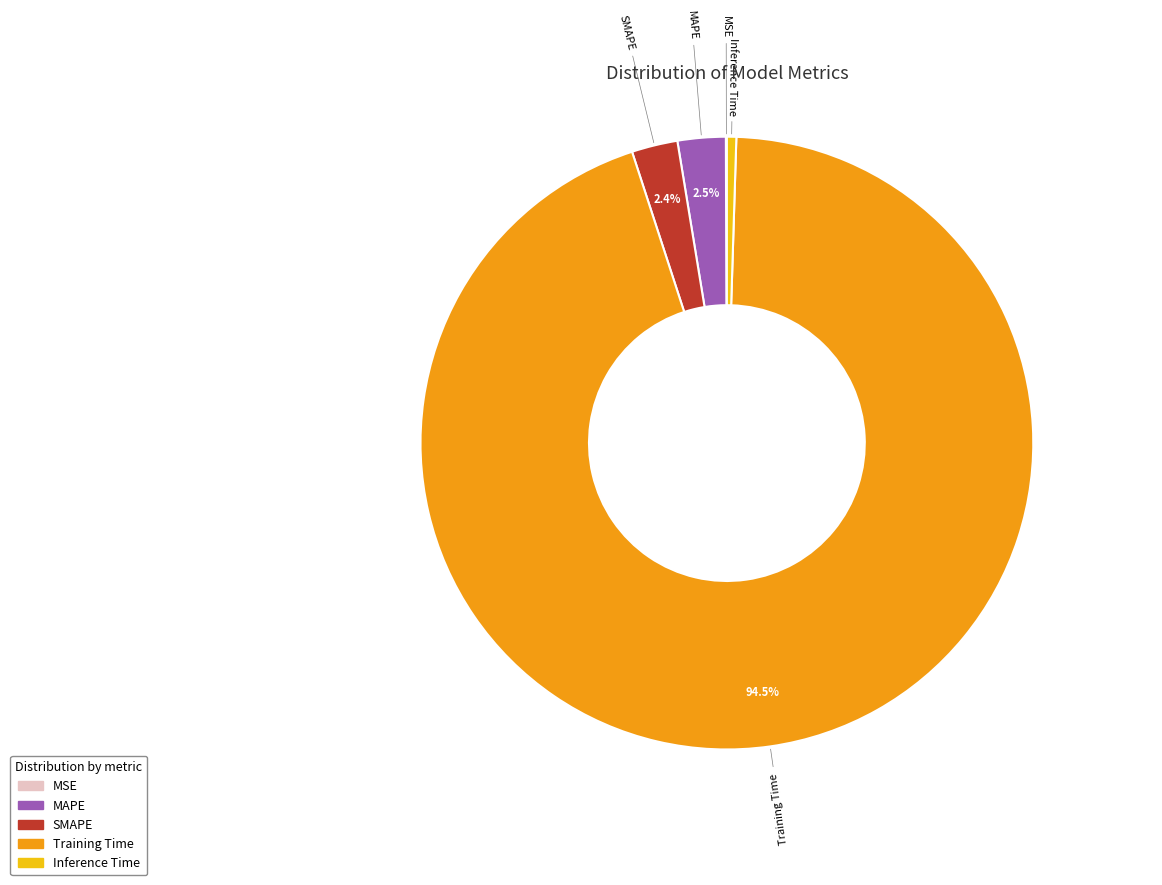

What is the majority slice?

Training Time